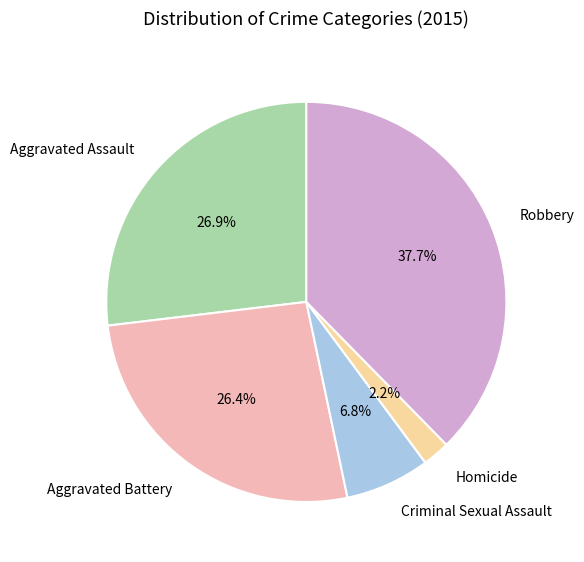

Which category has the biggest portion of the pie?

Robbery